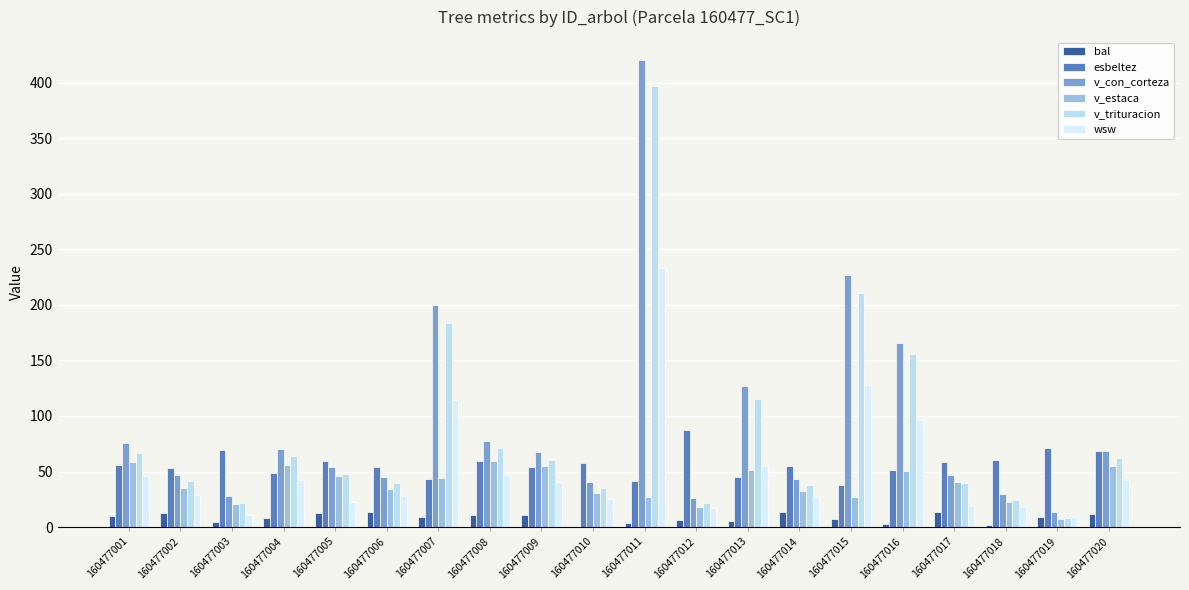

Reading left to right, list all the values displayed in this chart.

bal: 10.1	12.7	4.7	8.3	12.2	13.1	9.5	10.7	11.2	0.0	3.7	6.7	5.7	14.0	7.6	2.6	13.6	1.5	8.9	11.8
esbeltez: 55.7	53.2	69.3	48.2	59.5	54.3	43.2	59.6	54.0	57.6	41.1	87.4	45.1	55.3	37.6	51.0	58.1	60.8	71.0	68.8
v_con_corteza: 75.5	47.2	27.8	70.0	54.3	45.4	200.0	77.9	67.3	40.3	420.1	25.9	127.1	43.7	226.8	165.8	47.0	29.3	13.3	68.4
v_estaca: 58.8	35.5	20.5	56.2	46.3	34.1	44.2	59.6	54.8	30.3	26.9	18.1	51.3	32.8	27.1	50.3	41.0	22.8	7.2	55.2
v_trituracion: 66.5	41.2	21.6	63.6	48.0	39.7	183.7	71.3	60.1	35.2	397.3	21.6	115.3	38.2	211.1	155.6	39.7	24.0	7.8	61.7
wsw: 45.5	28.9	11.0	41.9	22.3	27.9	114.4	47.2	40.7	25.0	233.0	16.8	55.2	26.9	127.8	96.7	19.2	18.4	8.7	42.1